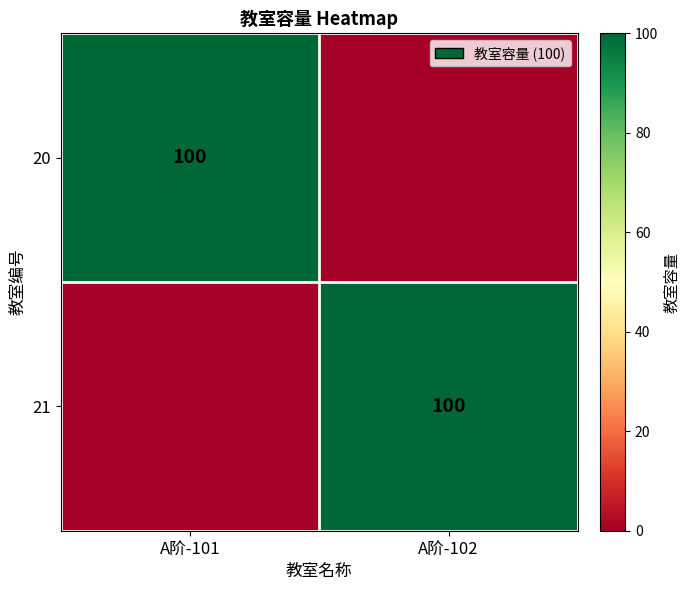

Count the number of categories in the chart.

2